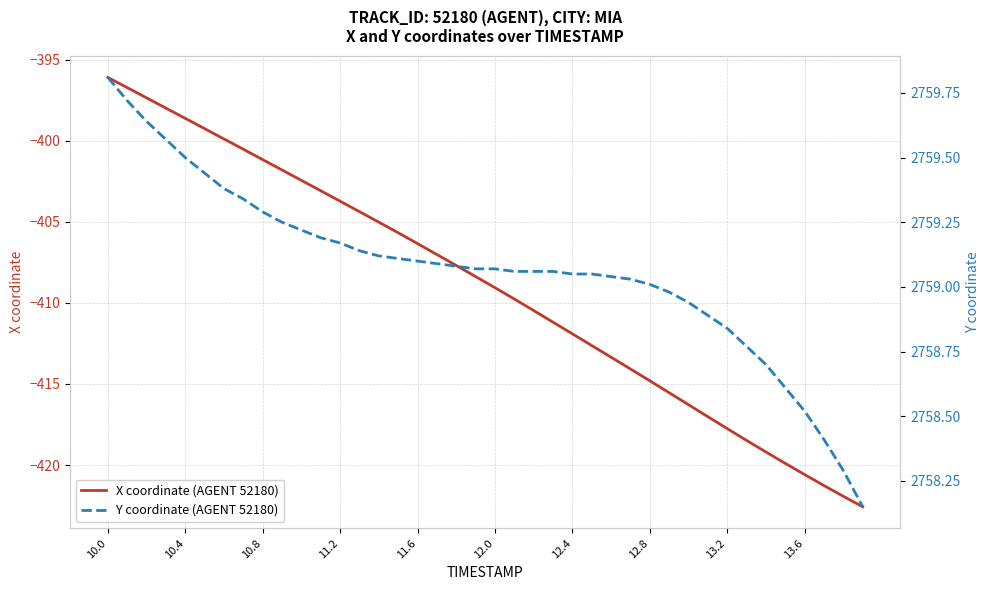

At which label does X coordinate (AGENT 52180) reach its peak?

10.0